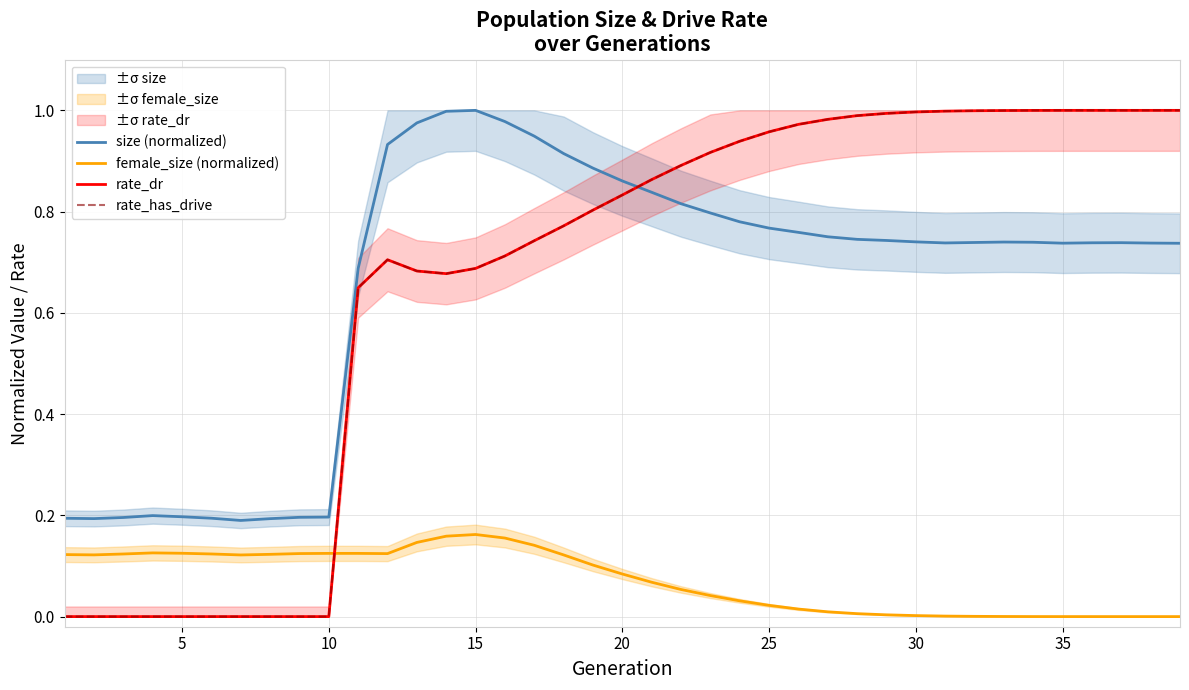

In size (normalized), how many points are higher than both neighbors (excluding endpoints)?

4